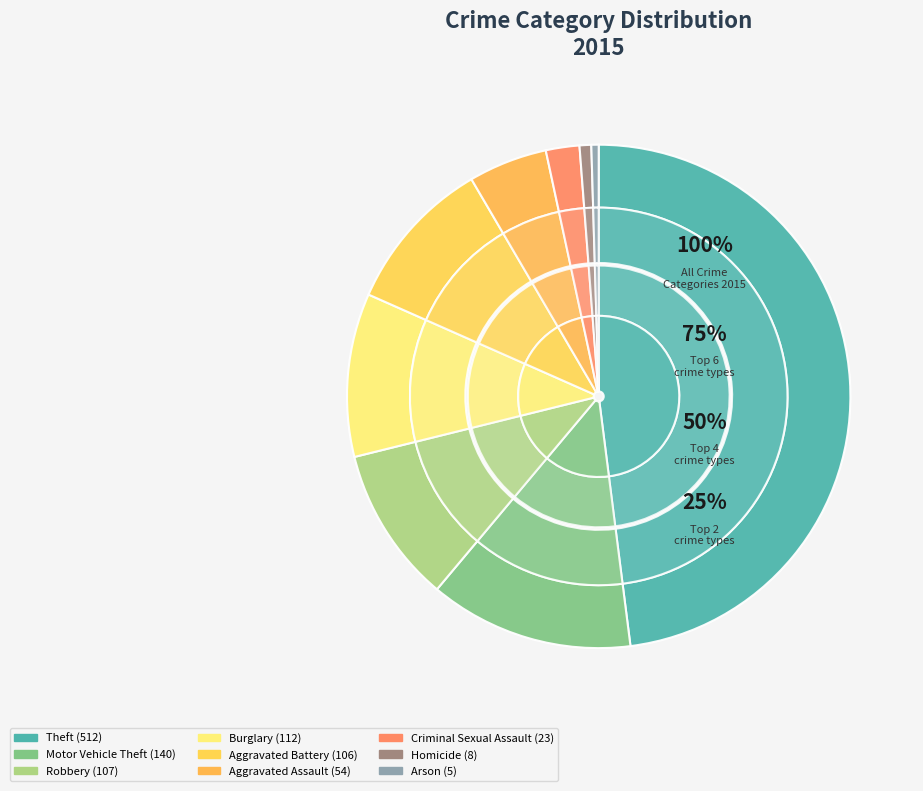

Approximately how many times larger is the value at Burglary compared to Motor Vehicle Theft?

0.8